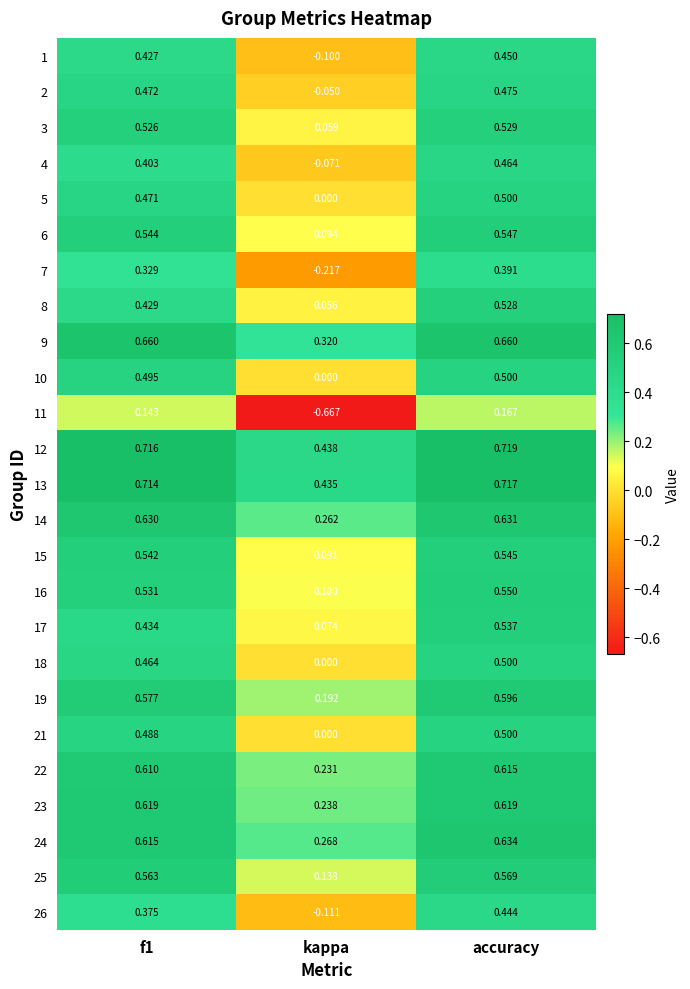

What is the total value across all series at kappa?

1.8